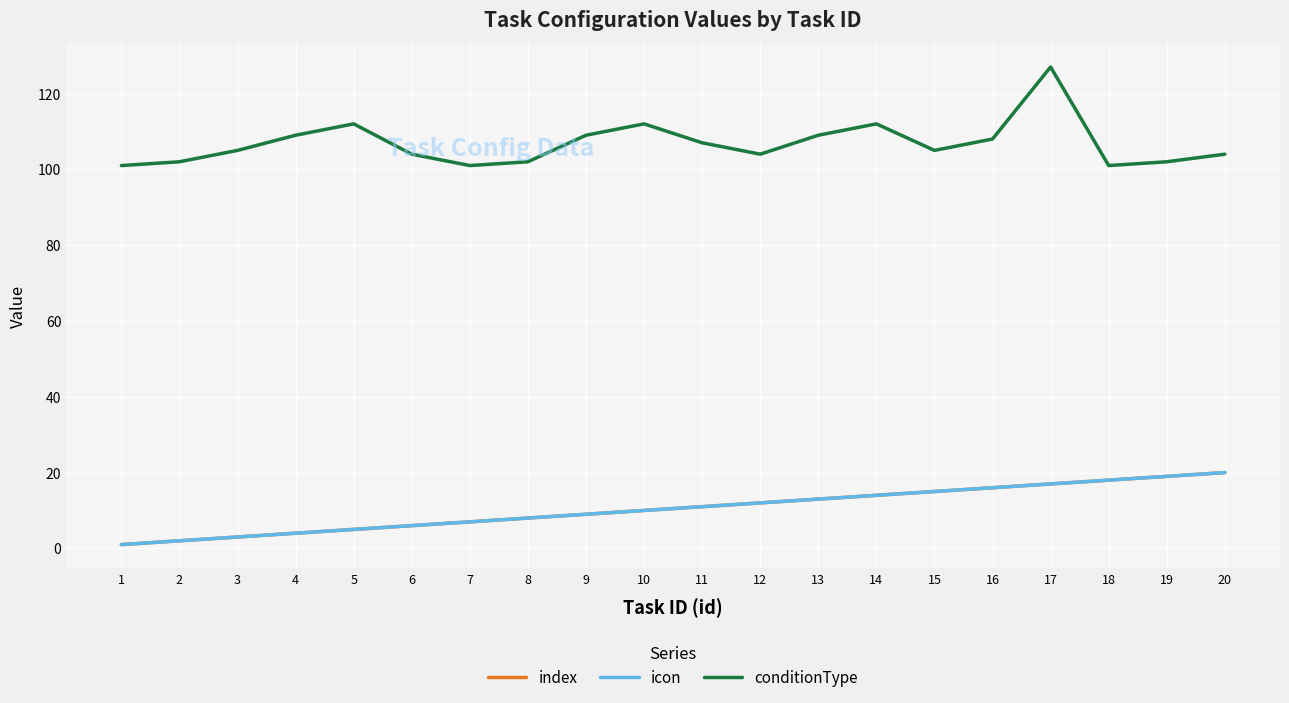

What is the difference between the index values at 6 and 1?

5